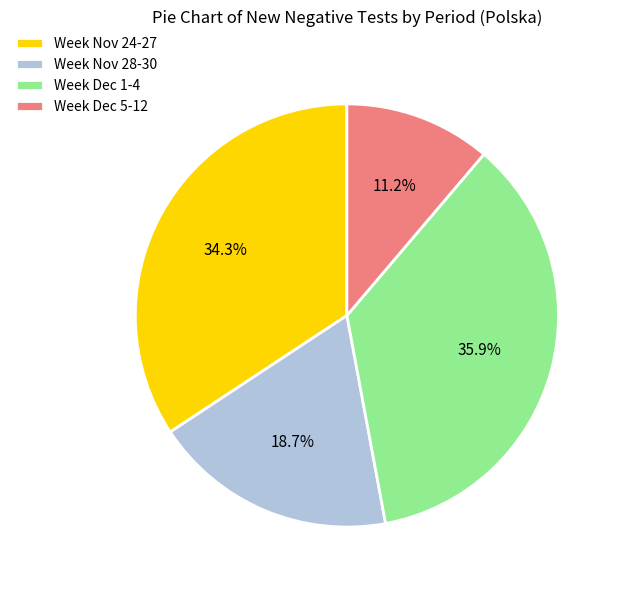

To the nearest percent, what is the average slice percentage?

25%